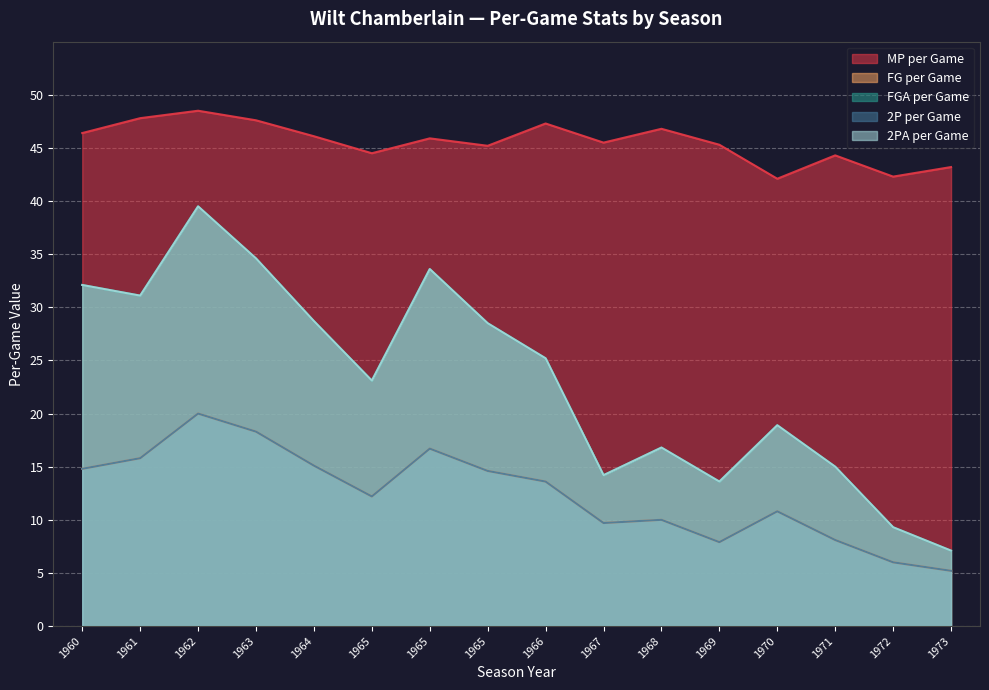

Rank the series by their maximum value, from highest to lowest.

mp_per_game, fga_per_game, x2pa_per_game, fg_per_game, x2p_per_game